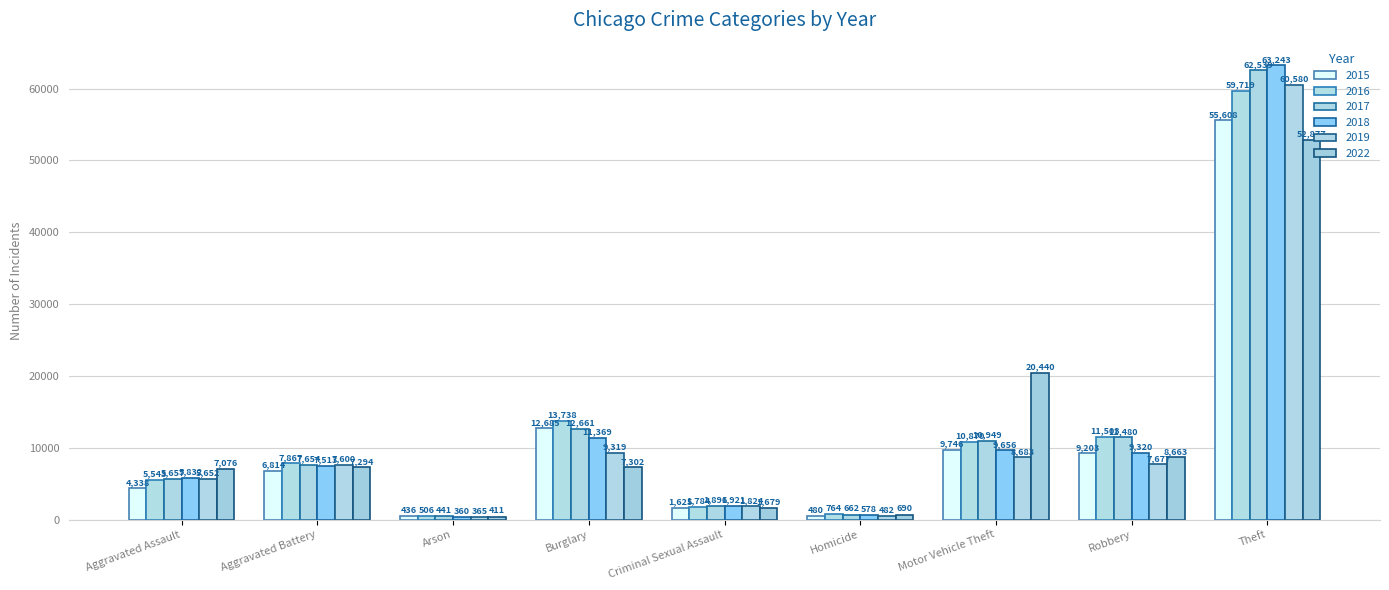

Where does the 2019 series first go above 7600?

Burglary